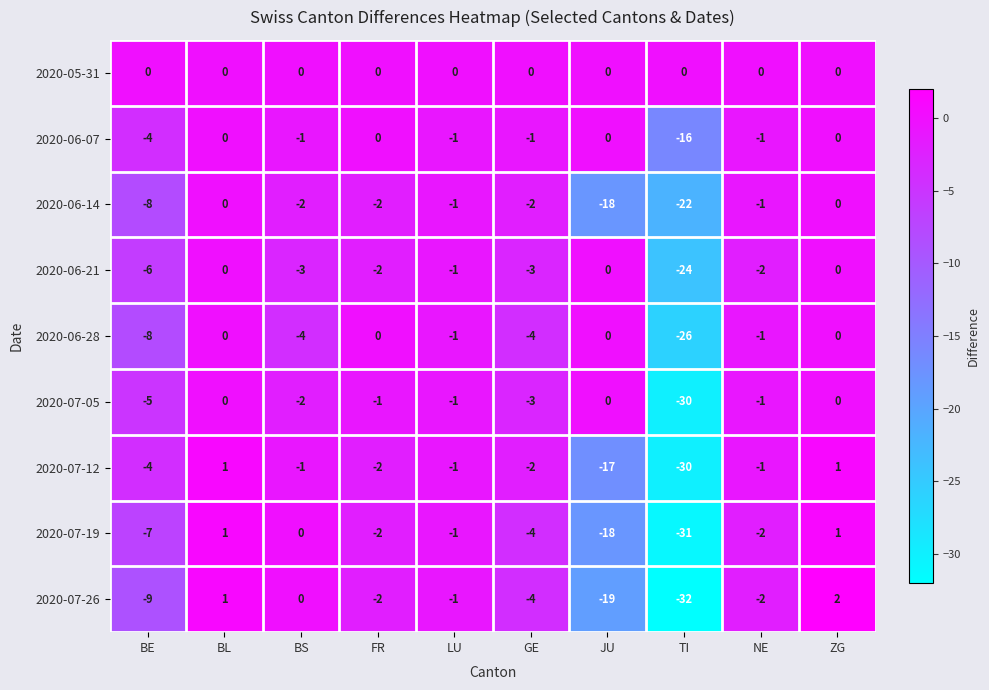

Where is 2020-06-07 nearest to the value -8?

BE